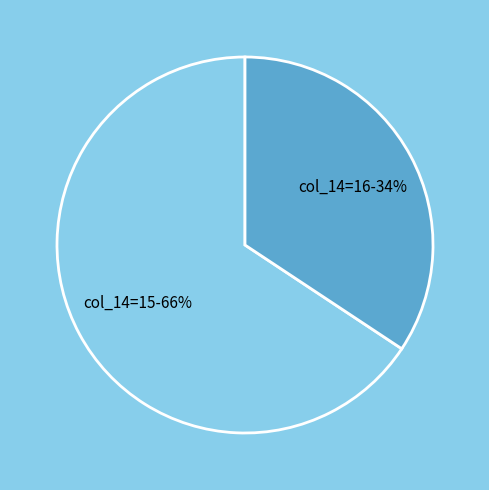

To the nearest percent, what is the average slice percentage?

50%